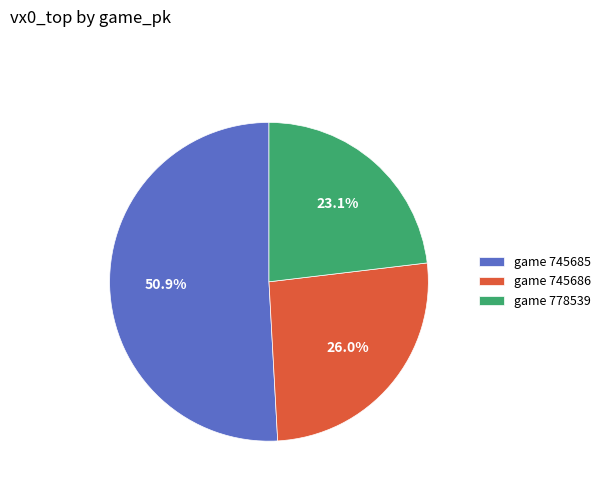

Is there a majority slice in this chart?

Yes